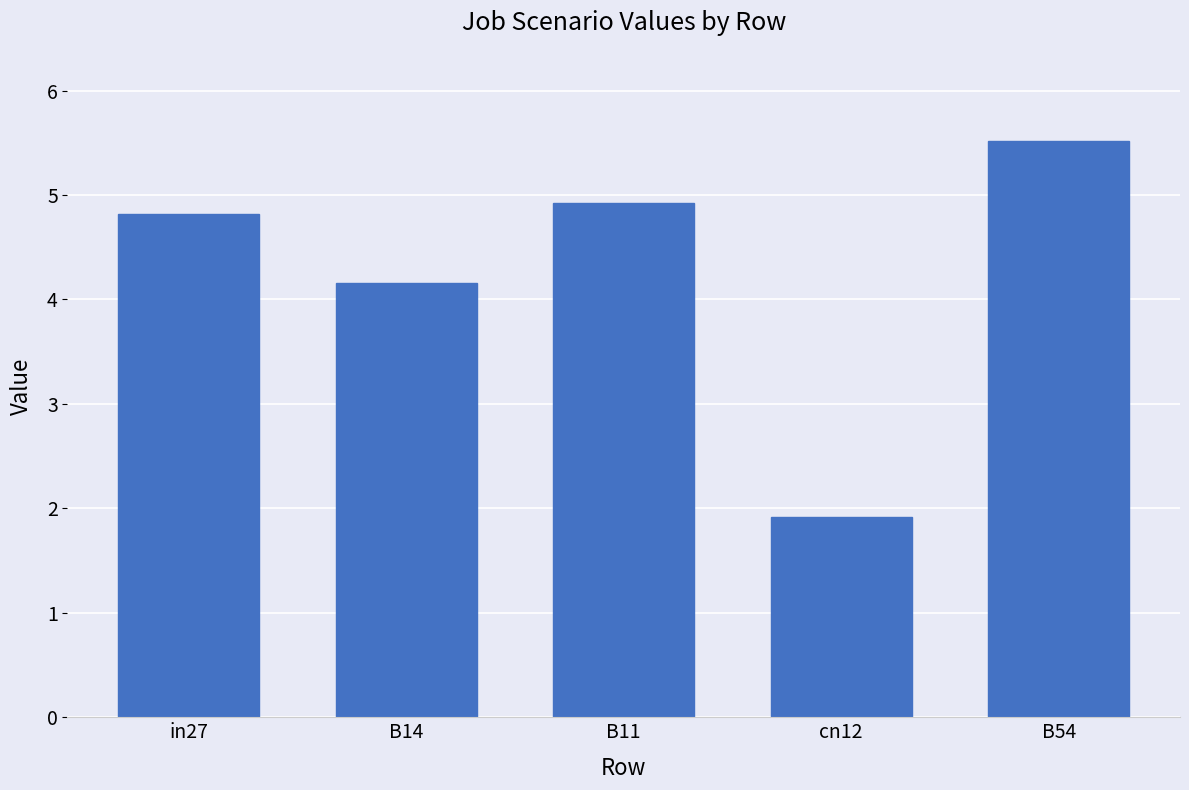

What is the label of the 4th bar from the left?

cn12